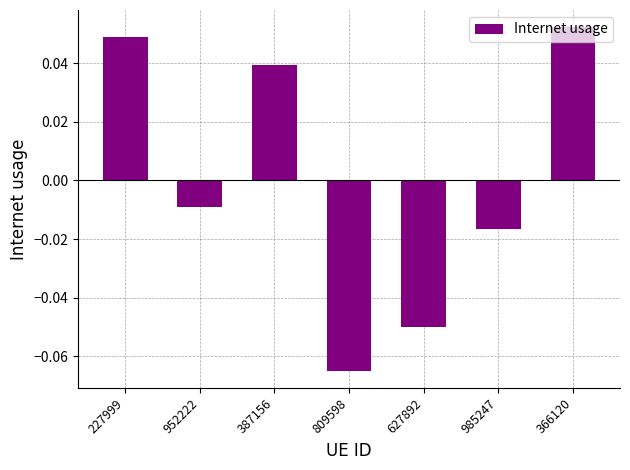

Does the chart contain stacked bars?

No